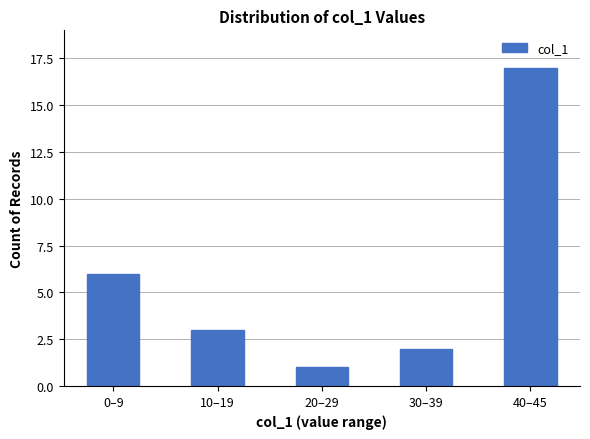

Rank the categories by value from highest to lowest.

40–45, 0–9, 10–19, 30–39, 20–29